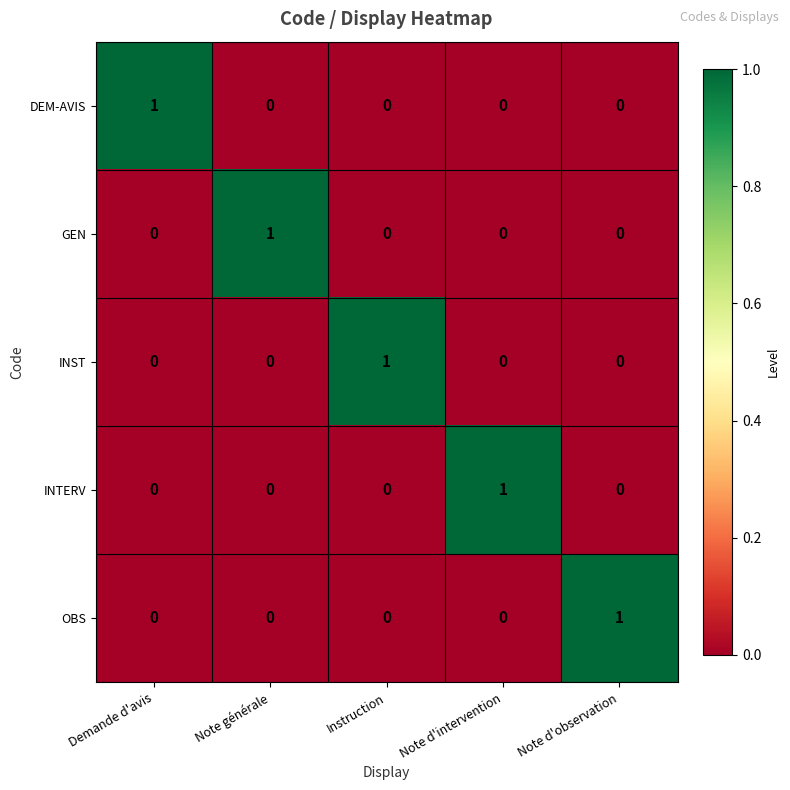

The value of INTERV at Instruction is 0. True or false?

True